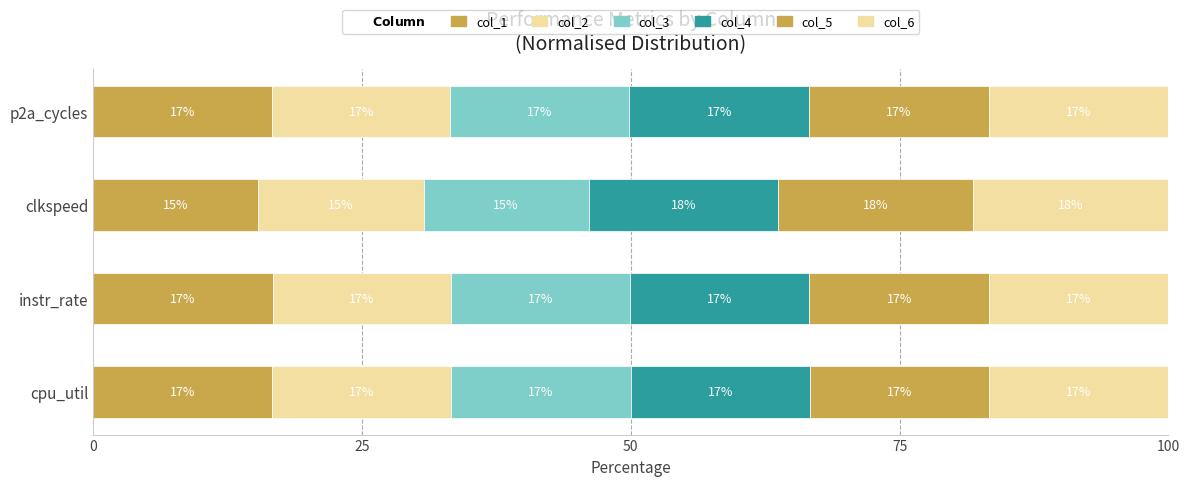

How many series are shown in this chart?

6